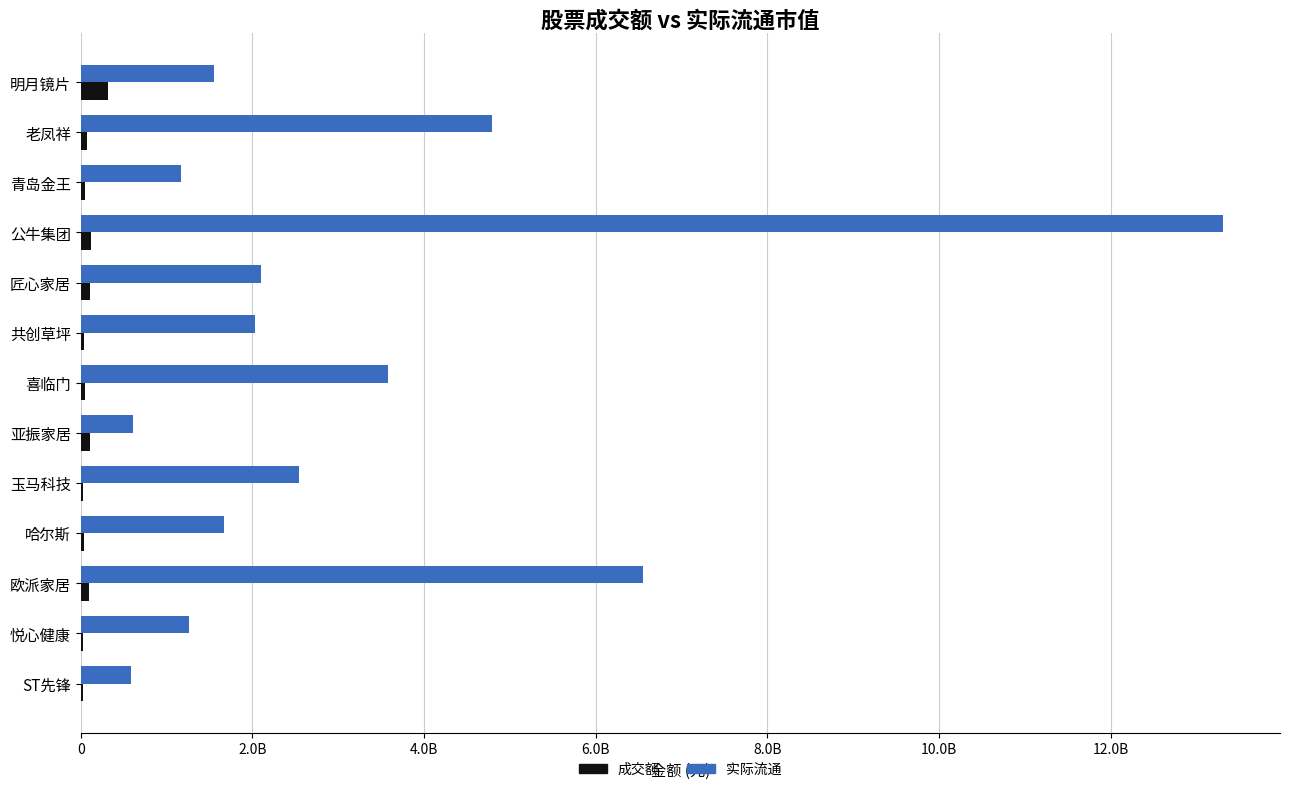

What are all the series names shown in the legend?

成交额, 实际流通